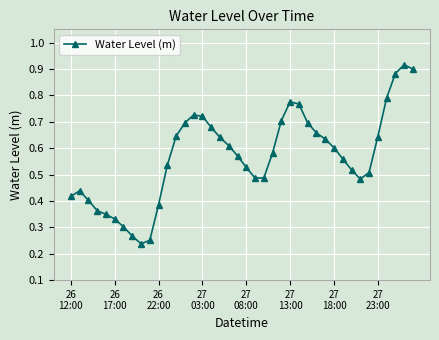

True or false: the data has more than 1 interior local peaks.

True